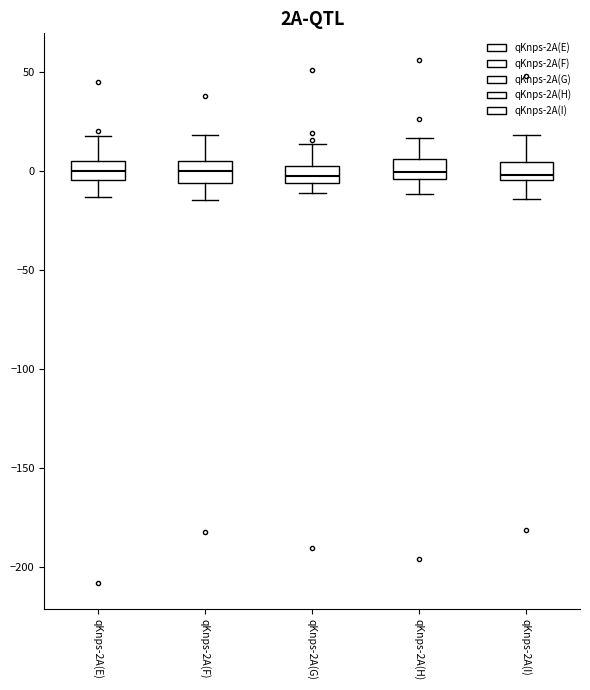

Reading left to right, transcribe this box plot: for each box, give where its median line is, the range the box spans, and where its two whiskers end, as read against the y-axis. The values are not printed on the chart, so give them approximately, as read against the axis.

qKnps-2A(E): median 0, box -5 to 5, whiskers -15 to 20
qKnps-2A(F): median 0, box -5 to 5, whiskers -15 to 20
qKnps-2A(G): median -5 (inside the box), box -5 to 0, whiskers -10 to 15
qKnps-2A(H): median 0, box -5 to 5, whiskers -10 to 15
qKnps-2A(I): median -5 (just above the box's lower edge), box -5 to 5, whiskers -15 to 20